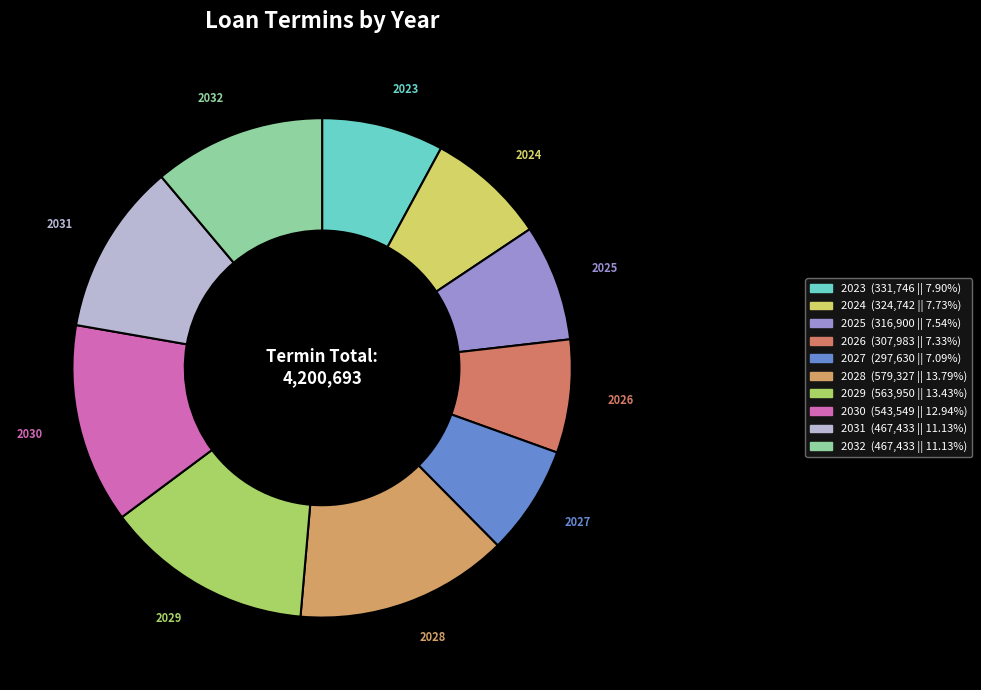

What percentage is the 2025 slice, to the nearest percent?

8%